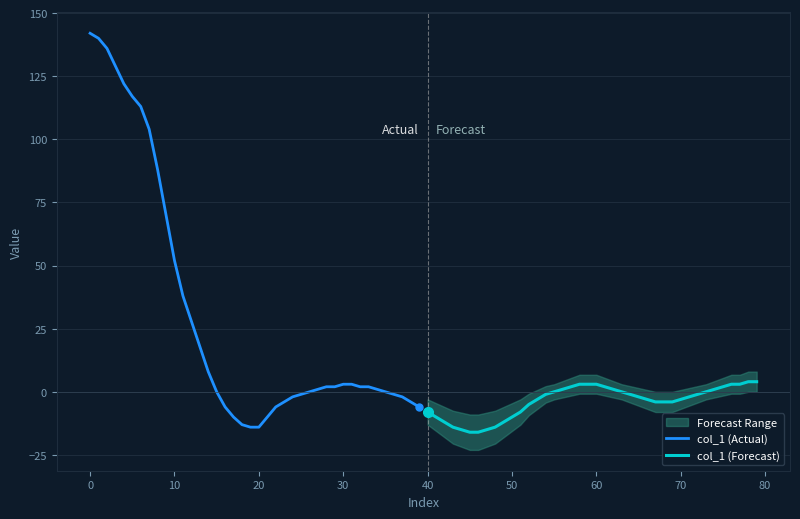

What value does the col_1 (Forecast) series have at 40, to the nearest 5?

-10